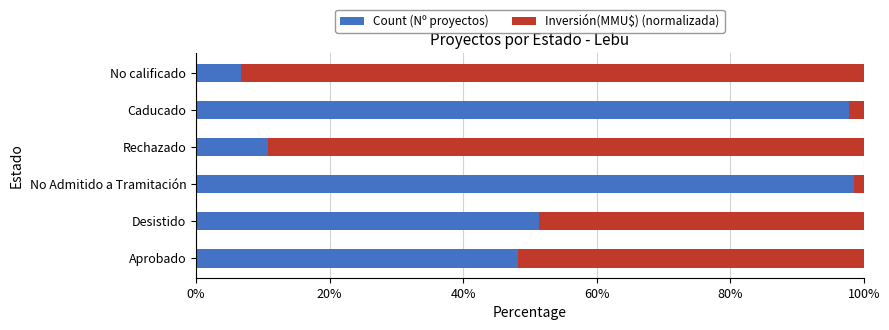

Count the number of categories in the chart.

6